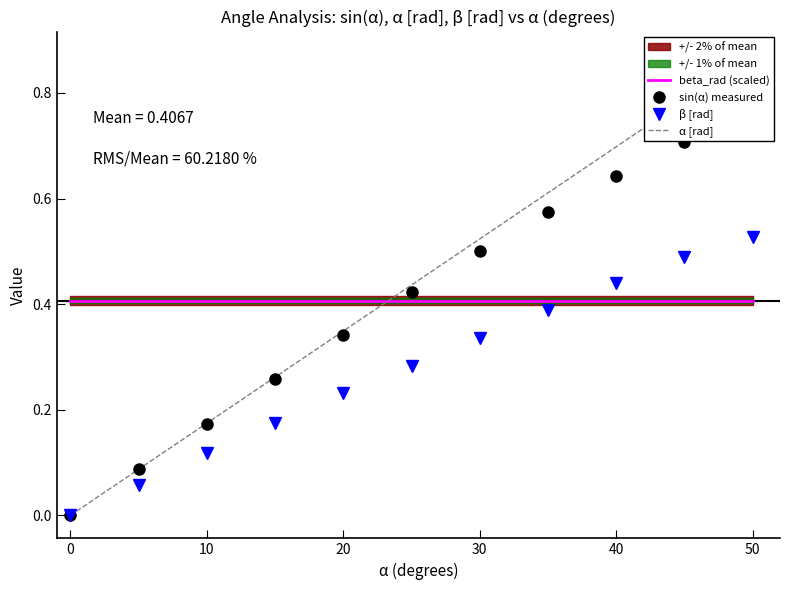

Reading left to right, transcribe all the data shown in this chart.

beta_rad (scaled): 0.4	0.4	0.4	0.4	0.4	0.4	0.4	0.4	0.4	0.4	0.4
sin(α) measured: 0.0	0.1	0.2	0.3	0.3	0.4	0.5	0.6	0.6	0.7	0.8
β [rad]: 0.0	0.1	0.1	0.2	0.2	0.3	0.3	0.4	0.4	0.5	0.5
α [rad]: 0.0	0.1	0.2	0.3	0.3	0.4	0.5	0.6	0.7	0.8	0.9